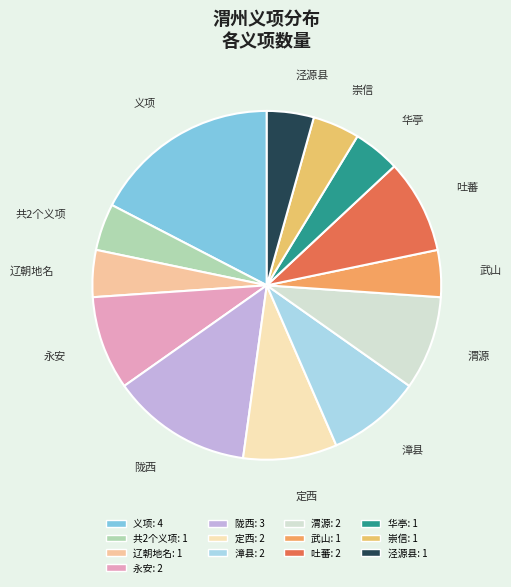

Does any single category account for the majority?

No